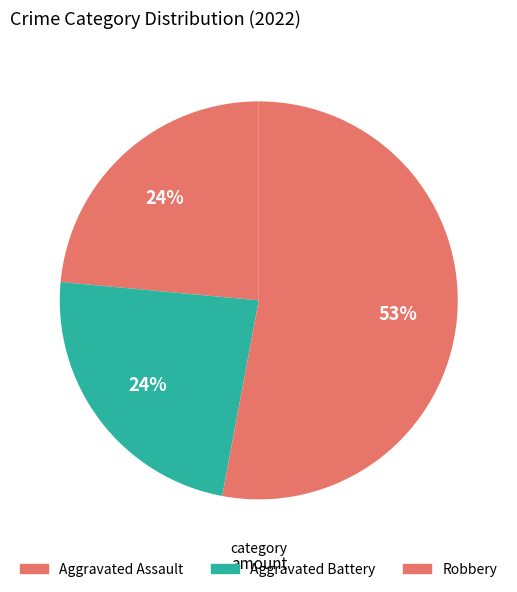

Which slice is the largest?

Robbery